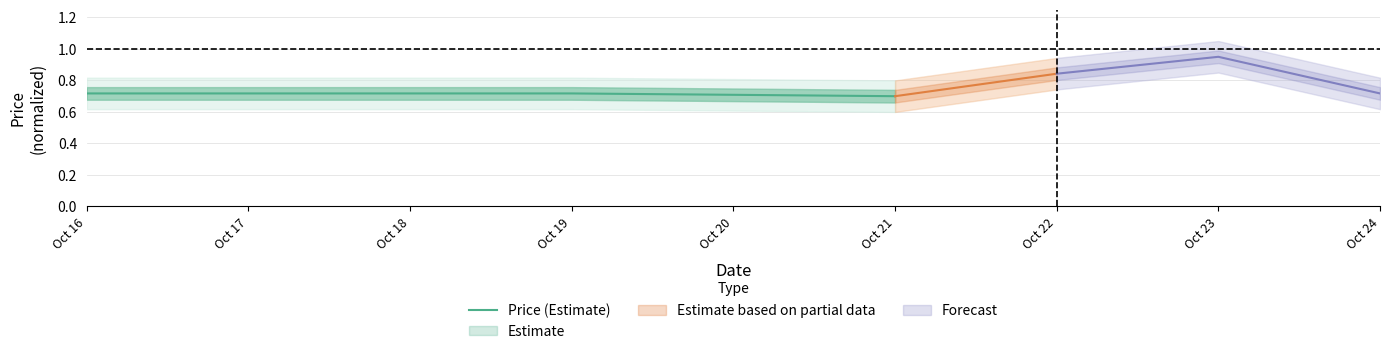

What is the value of the 3rd point from the left?

0.7